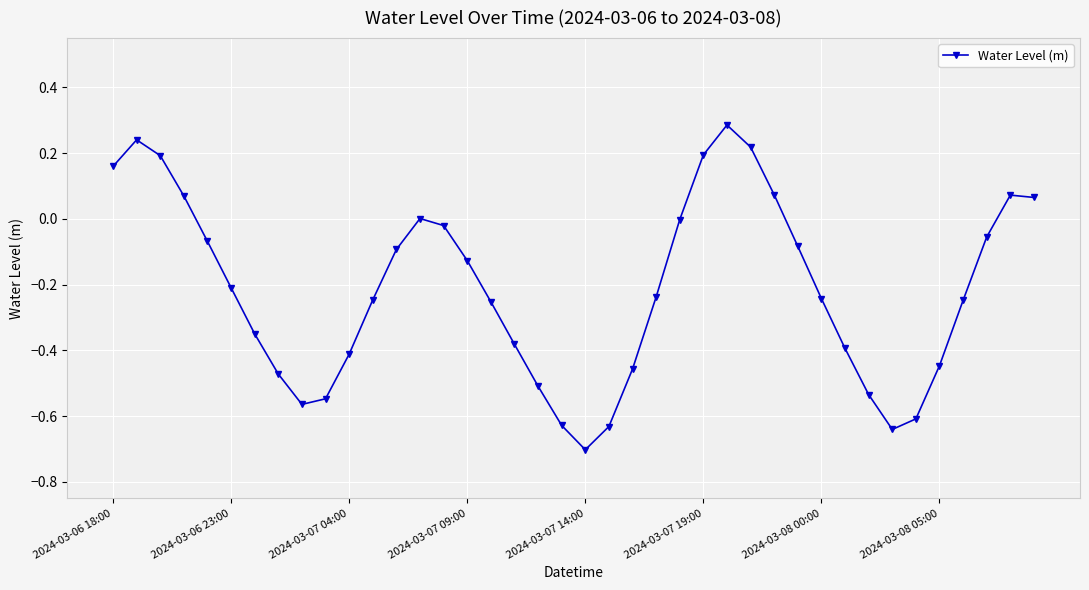

What is the minimum value shown in the chart?

-0.7